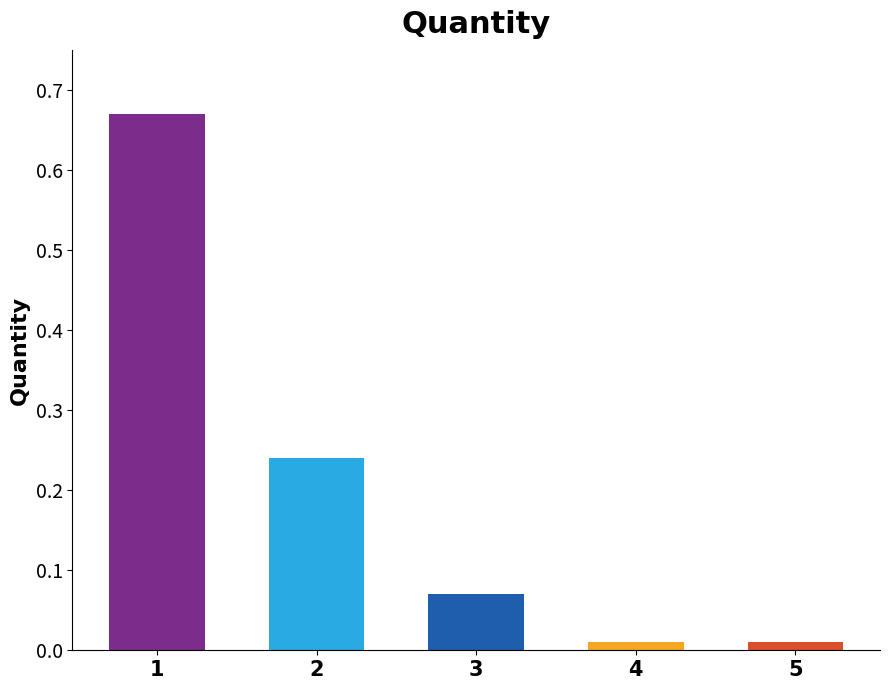

Are the bars horizontal?

No